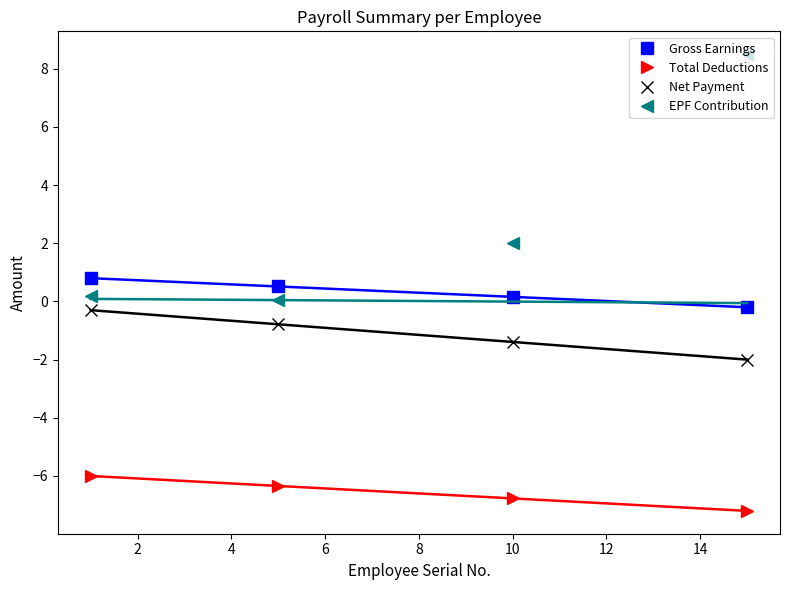

Reading left to right, extract all data points from this chart.

Gross Earnings: 0.8	0.5	0.2	-0.2
Total Deductions: -6.0	-6.3	-6.8	-7.2
Net Payment: -0.3	-0.8	-1.4	-2.0
EPF Contribution: 0.2	0.1	2.0	8.5